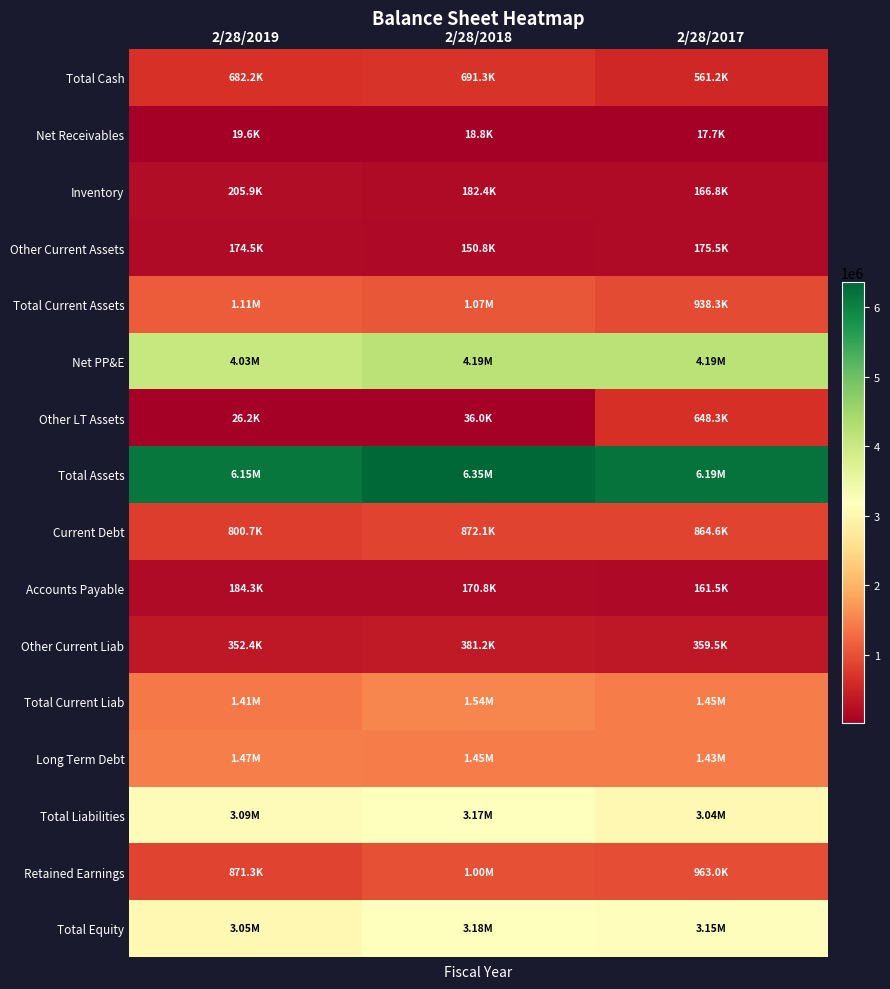

Which series changed the most between 2/28/2019 and 2/28/2017?

Other LT Assets